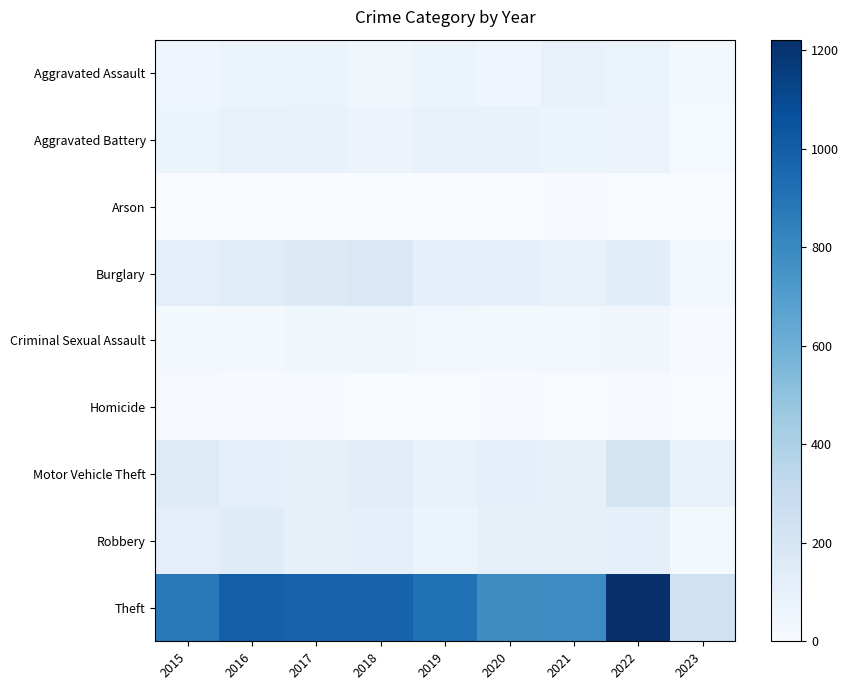

What is the spread (max minus min) of values at 2018?

975